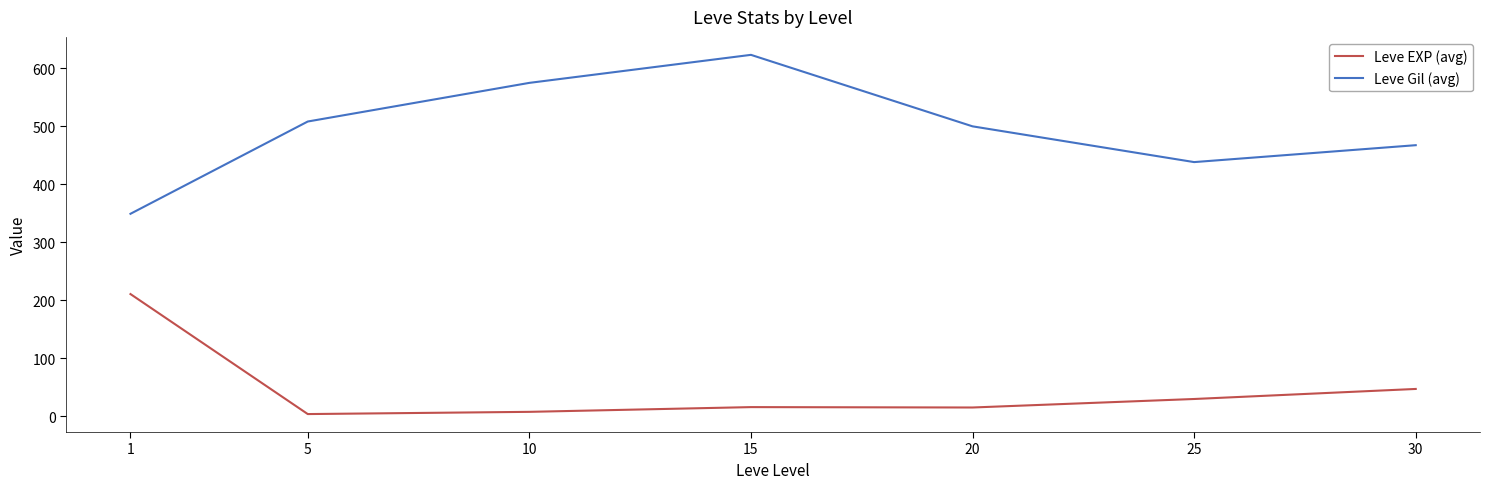

True or false: Leve Gil (avg) has more than 1 interior local peaks.

False